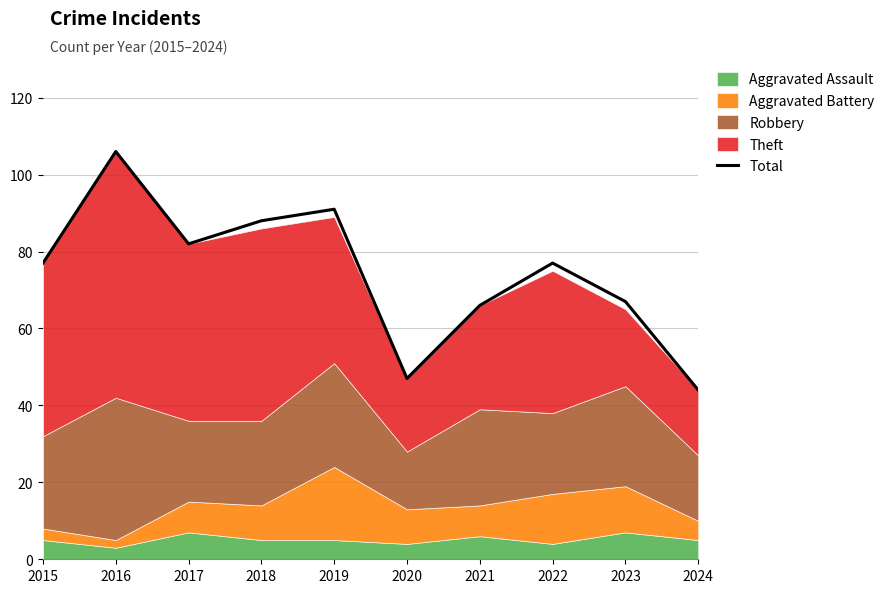

What is the sum of all values?

745